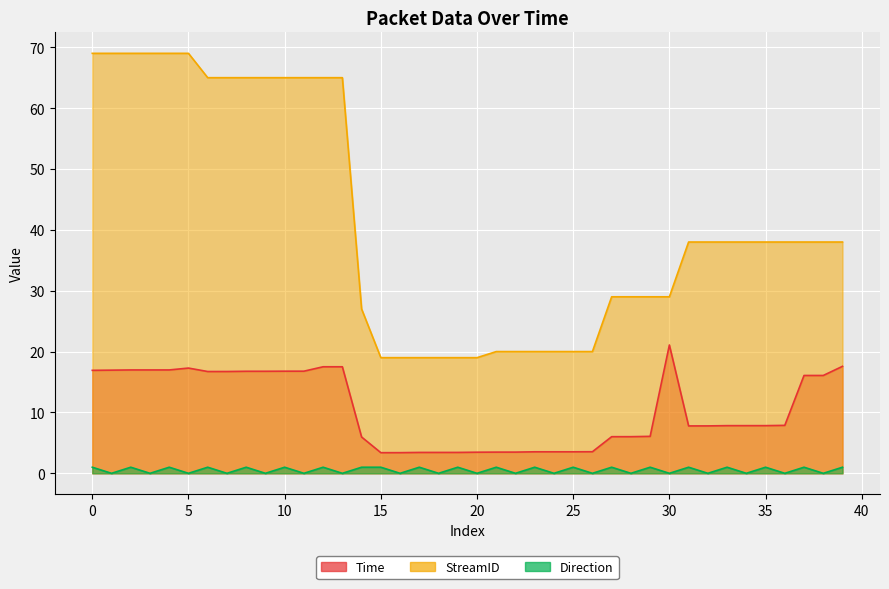

Reading right to left, list all the values displayed in this chart.

Time: 17.6	16.1	16.1	7.9	7.8	7.8	7.8	7.8	7.8	21.1	6.1	6.0	6.0	3.5	3.5	3.5	3.5	3.5	3.5	3.5	3.4	3.4	3.4	3.4	3.4	6.0	17.5	17.5	16.8	16.8	16.8	16.8	16.7	16.7	17.3	17.0	17.0	17.0	16.9	16.9
StreamID: 38.0	38.0	38.0	38.0	38.0	38.0	38.0	38.0	38.0	29.0	29.0	29.0	29.0	20.0	20.0	20.0	20.0	20.0	20.0	19.0	19.0	19.0	19.0	19.0	19.0	27.0	65.0	65.0	65.0	65.0	65.0	65.0	65.0	65.0	69.0	69.0	69.0	69.0	69.0	69.0
Direction: 1.0	0.0	1.0	0.0	1.0	0.0	1.0	0.0	1.0	0.0	1.0	0.0	1.0	0.0	1.0	0.0	1.0	0.0	1.0	0.0	1.0	0.0	1.0	0.0	1.0	1.0	0.0	1.0	0.0	1.0	0.0	1.0	0.0	1.0	0.0	1.0	0.0	1.0	0.0	1.0